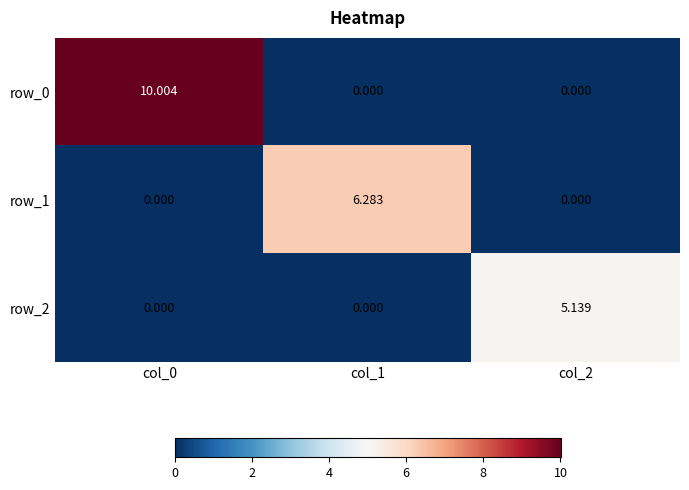

The row_0 series shows 10.0 at col_0. True or false?

True